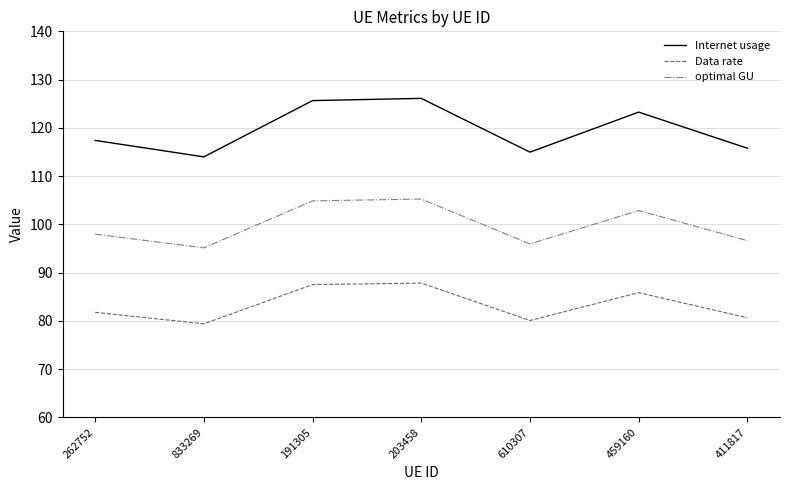

What is the difference between the highest and lowest values at 833269?

34.6